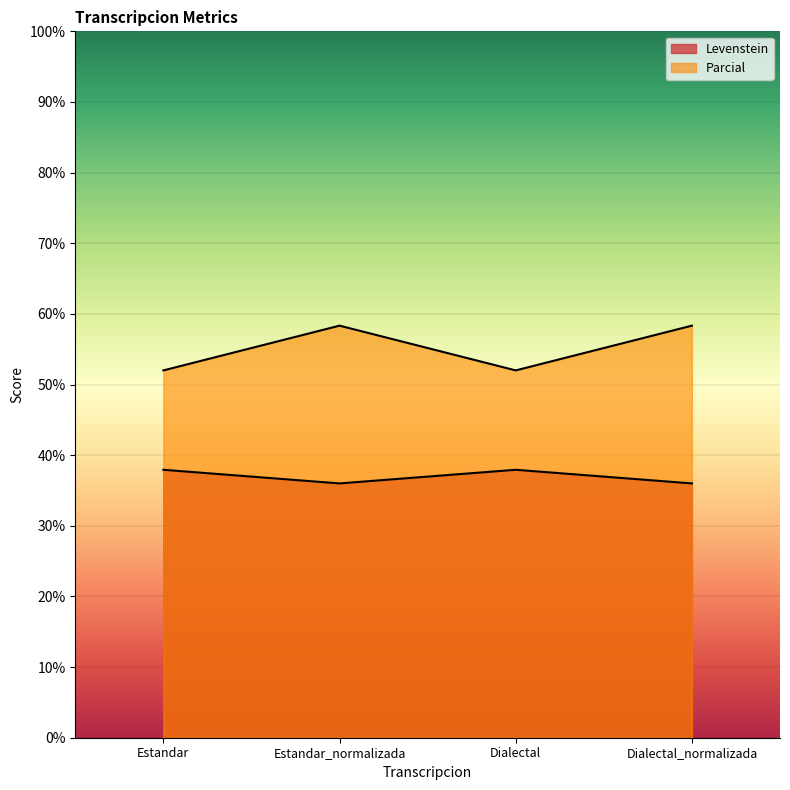

True or false: Levenstein and Parcial intersect in this chart.

False